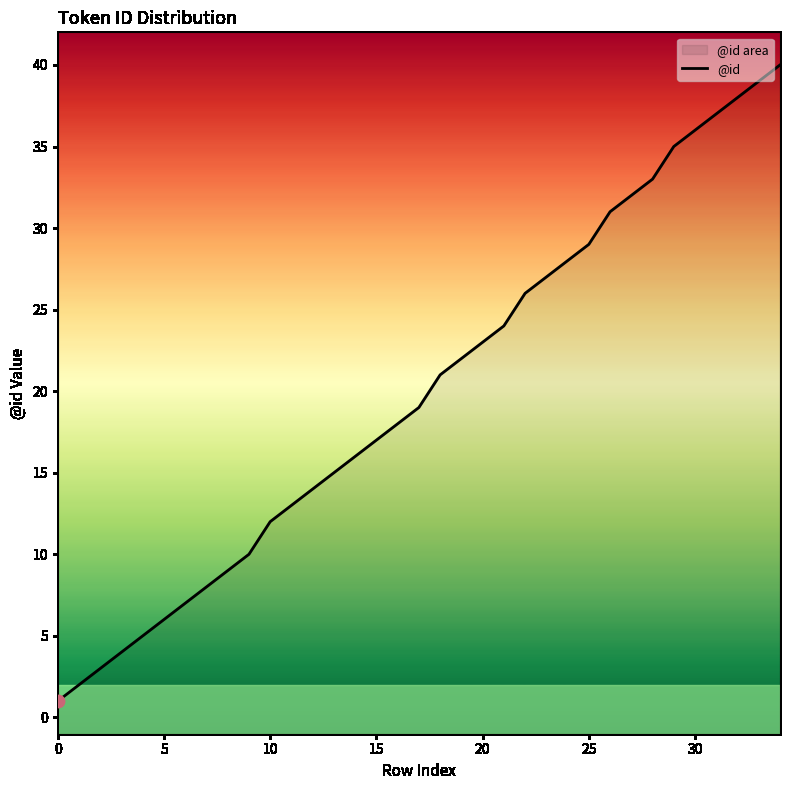

Which has a higher value, 12 or 16?

16